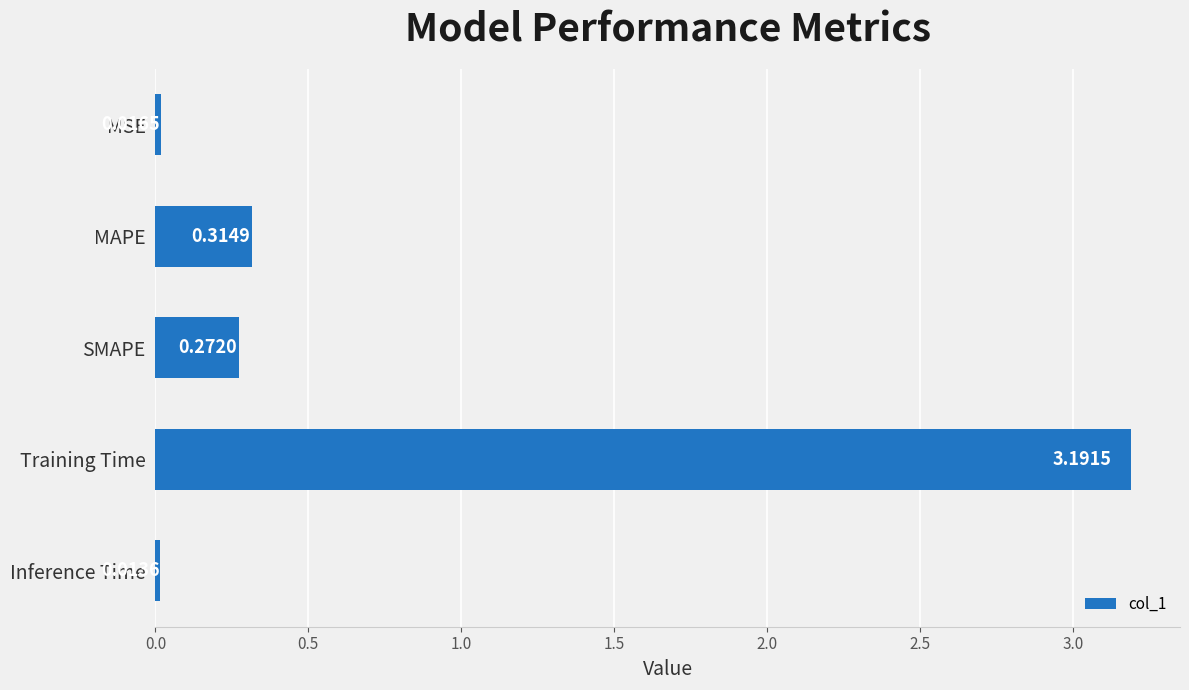

Are the bars horizontal?

Yes